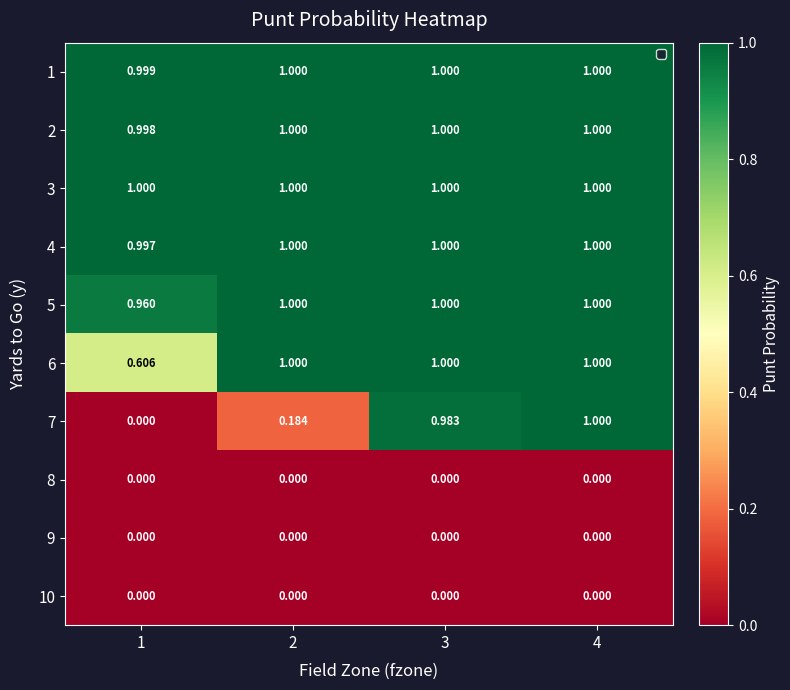

Is the value of 2 at 2 greater than the value of 10 at 1?

Yes